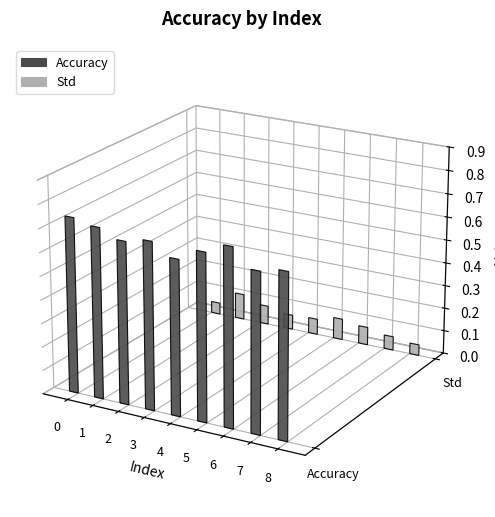

List the series in order of their overall mean, lowest first.

Std, Accuracy